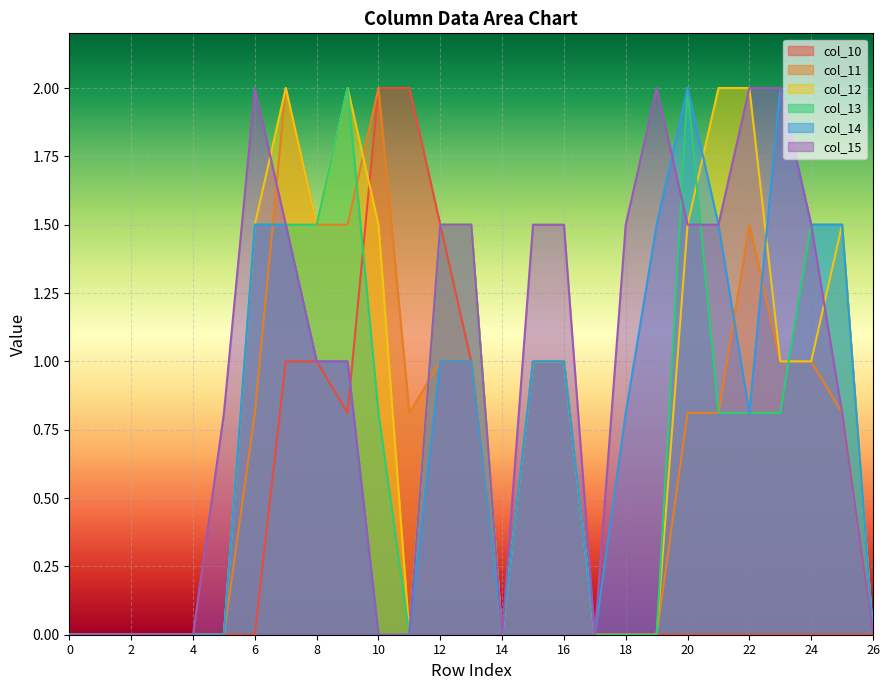

Is it true that col_10 equals 0.0 at 2?

True